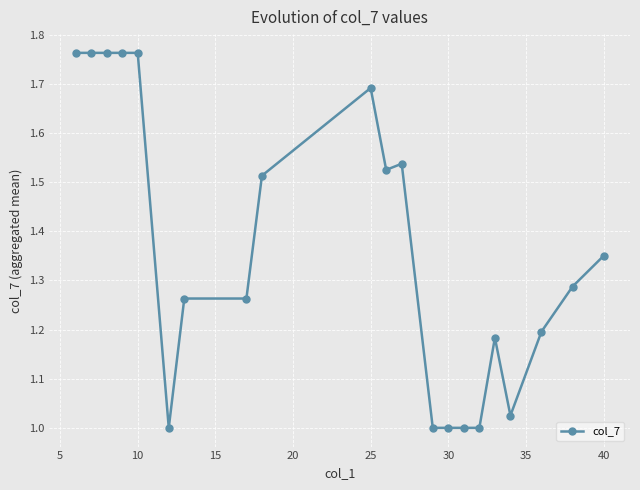

What is the sum of all values?

28.7